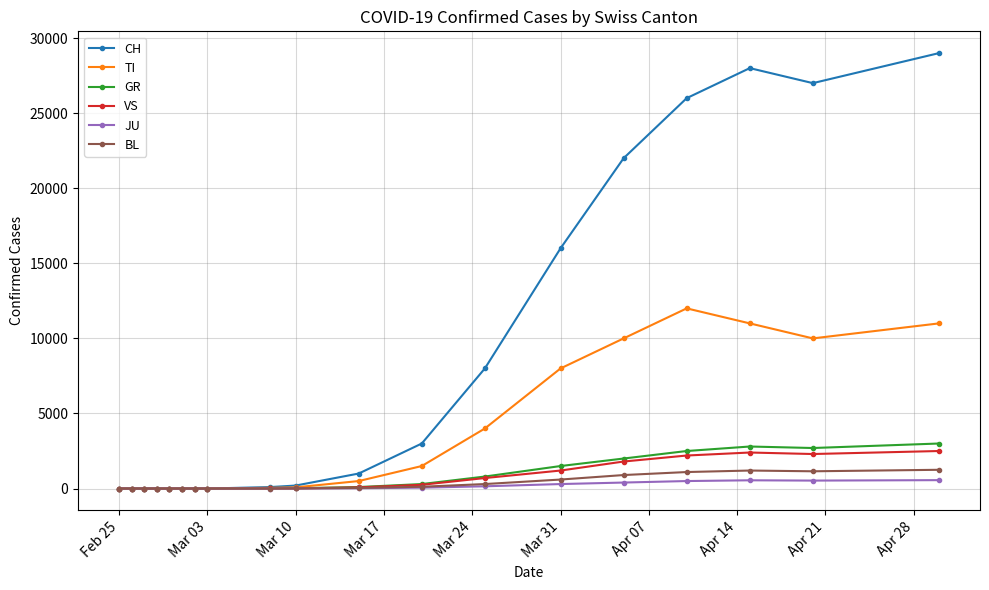

Which series has the widest spread of values?

CH